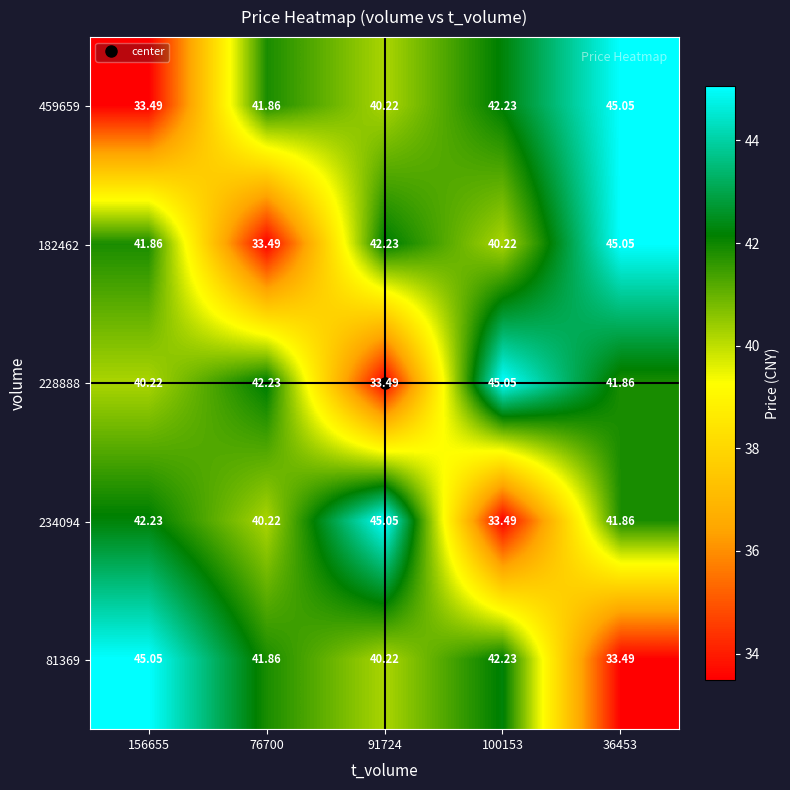

Is the value of 459659 at 76700 greater than the value of 182462 at 91724?

No